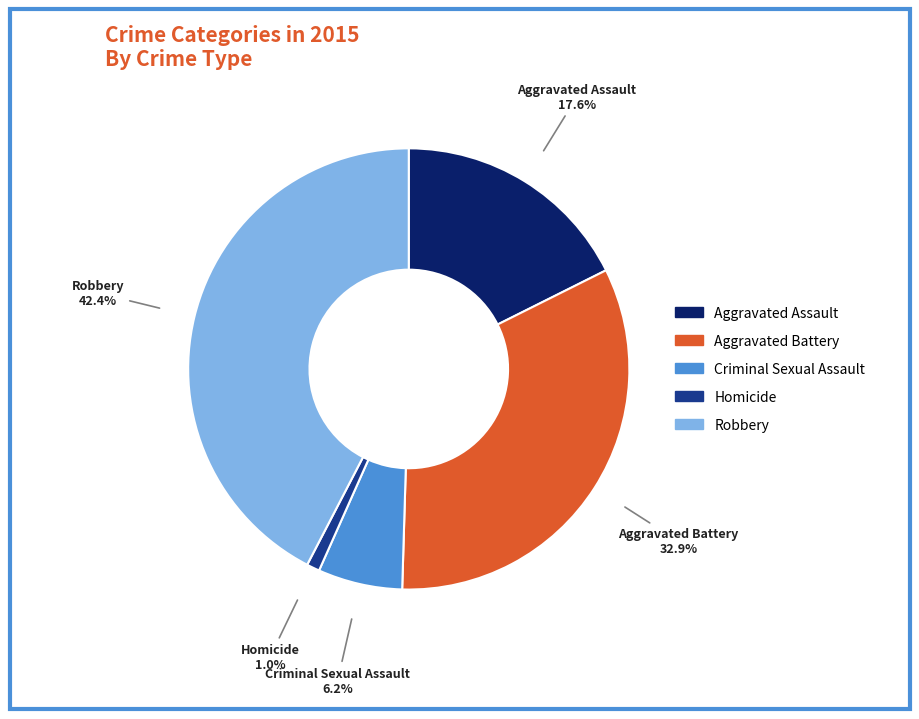

To the nearest percent, what is the average slice percentage?

20%